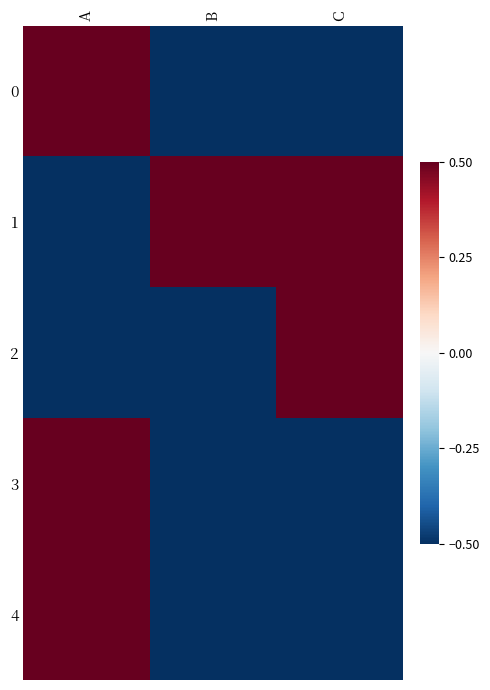

Which series has the largest total across all categories?

1